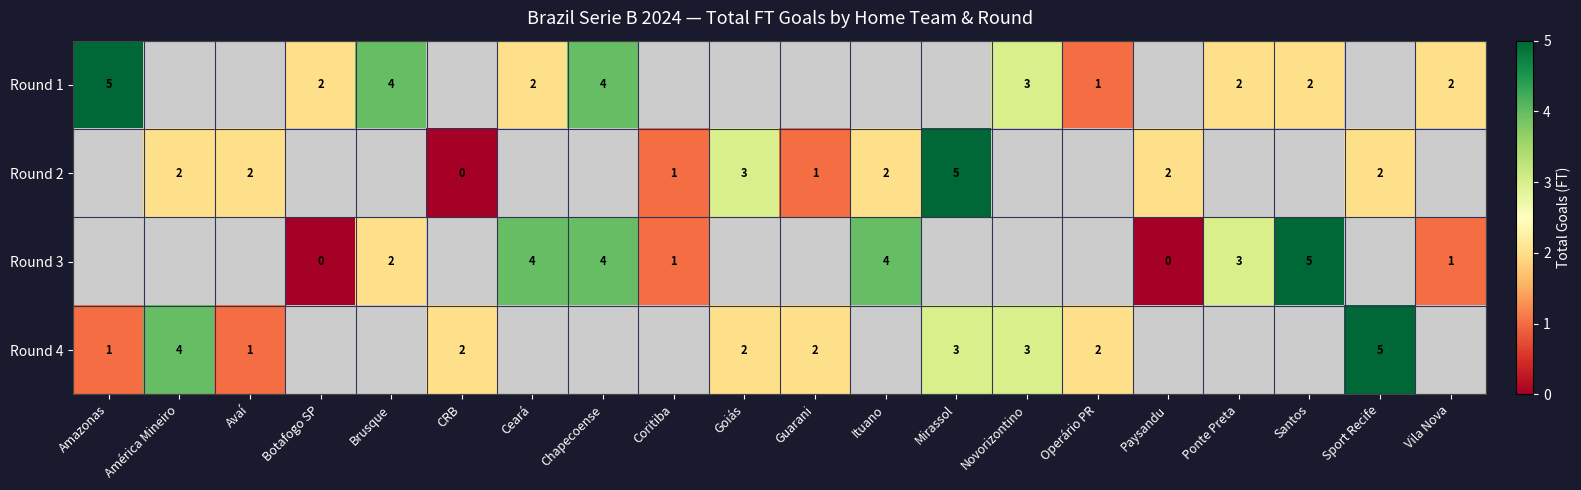

The value of Round 4 at Goiás is 3. True or false?

False